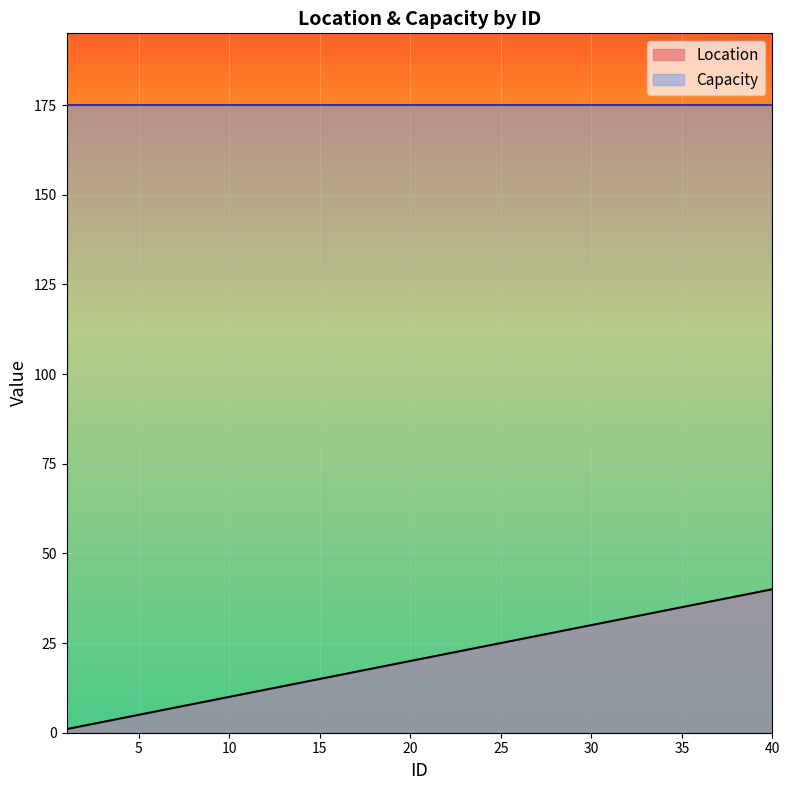

What is the smallest value displayed?

1